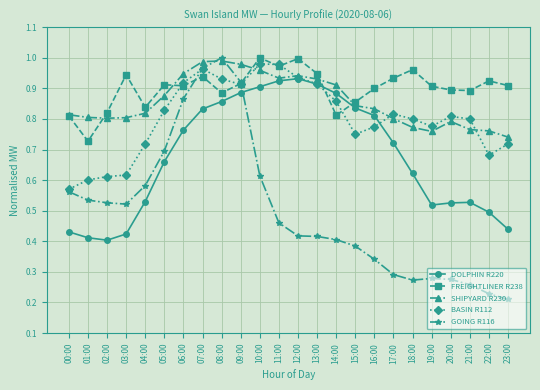

At 22:00, list the series in order from largest to smallest.

FREIGHTLINER R238, SHIPYARD R230, BASIN R112, DOLPHIN R220, GOING R116